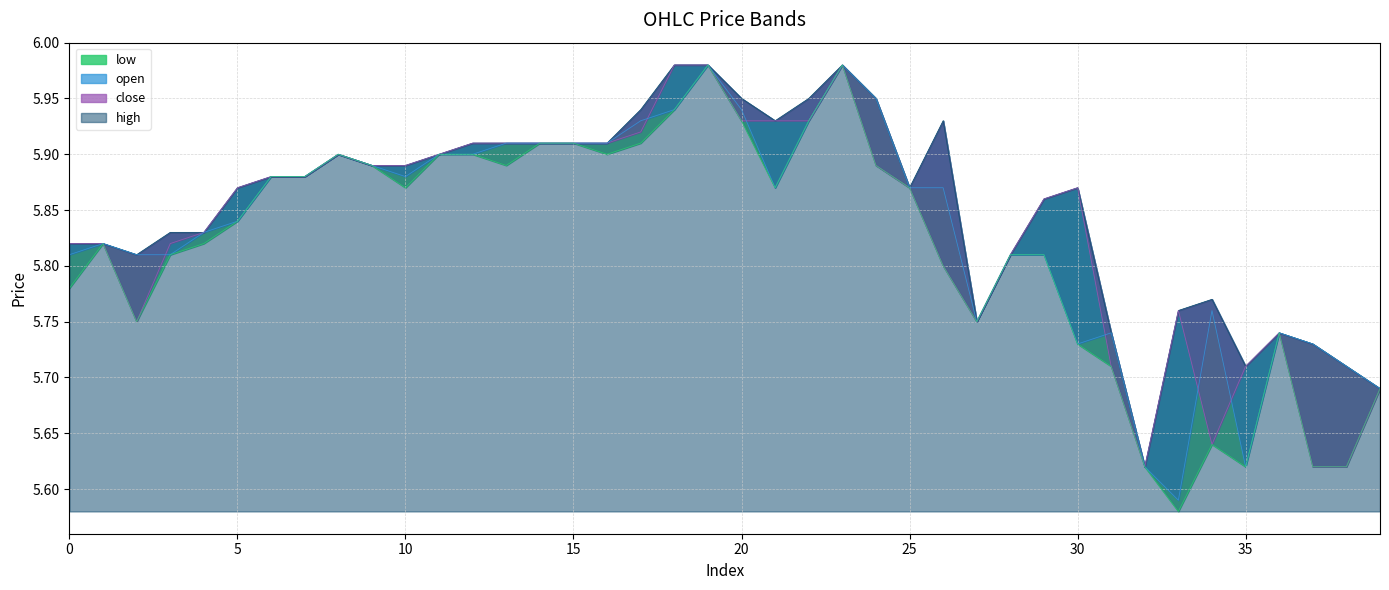

At which label is low closest to 5?

33